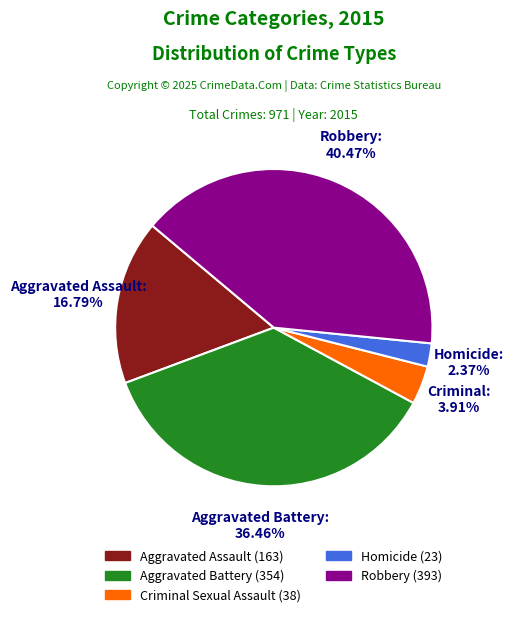

What percentage is the Homicide slice, to the nearest percent?

2%